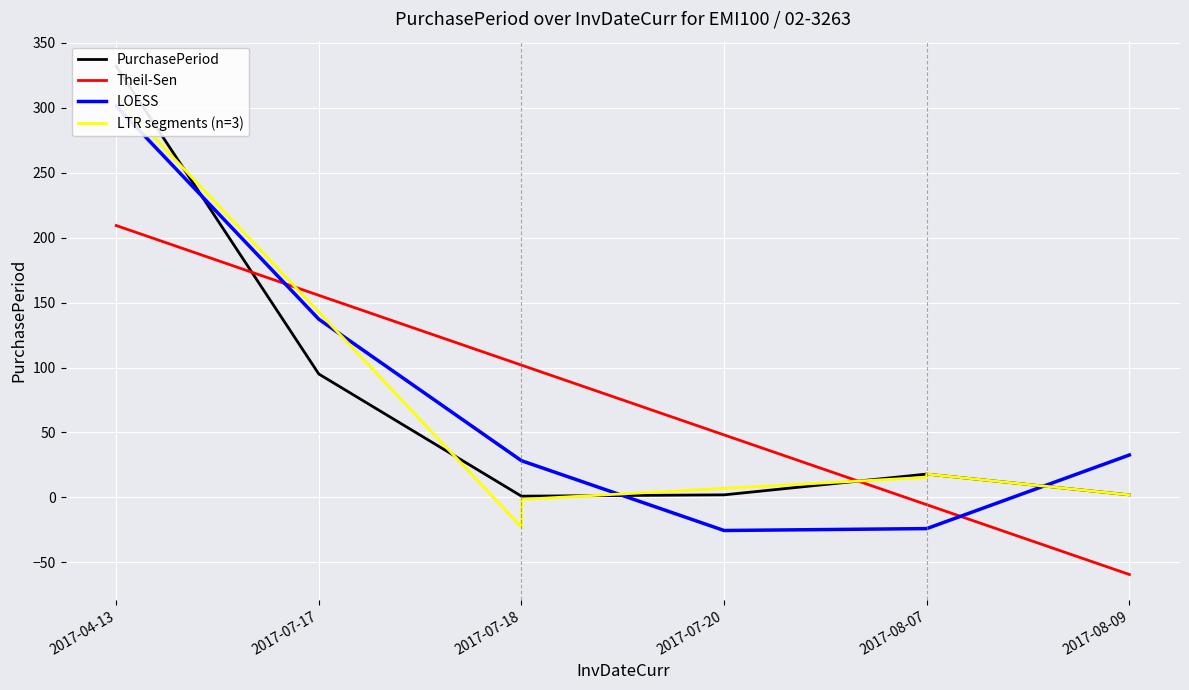

Reading left to right, list all the values displayed in this chart.

332	95	1	2	18	2